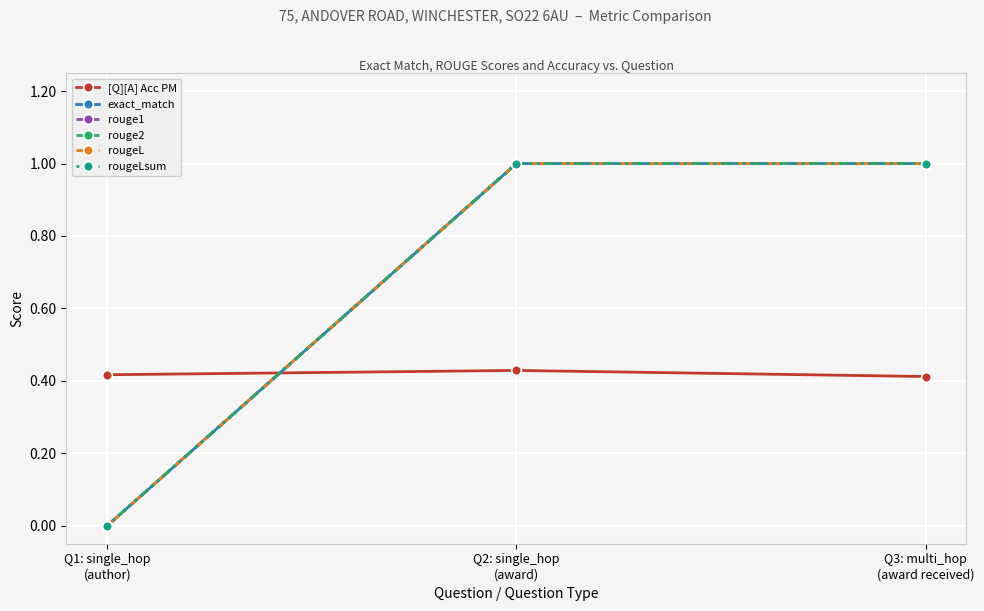

Between Q1: single_hop
(author) and Q2: single_hop
(award), which series saw the biggest shift?

exact_match